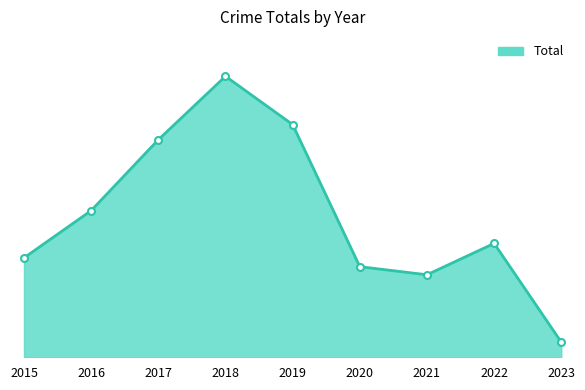

What value does the data have at 2016, to the nearest 50?

400